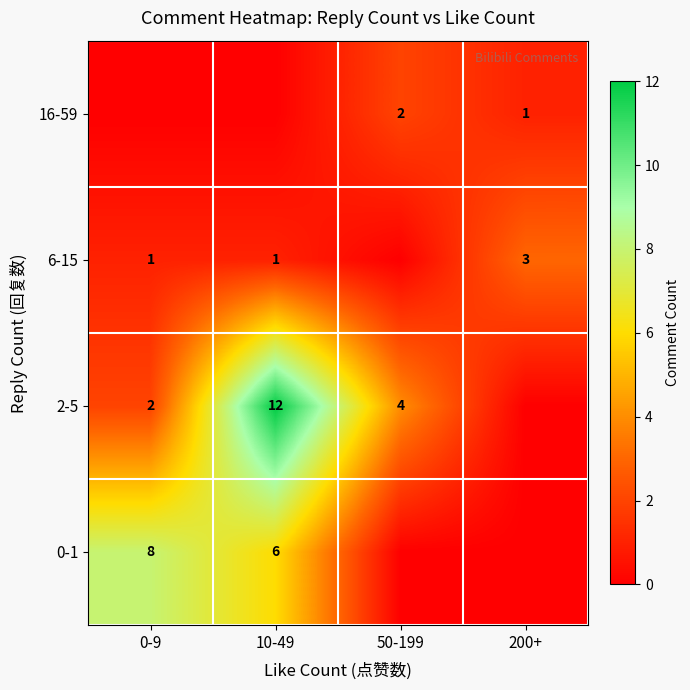

Which category has the highest value across all series?

10-49